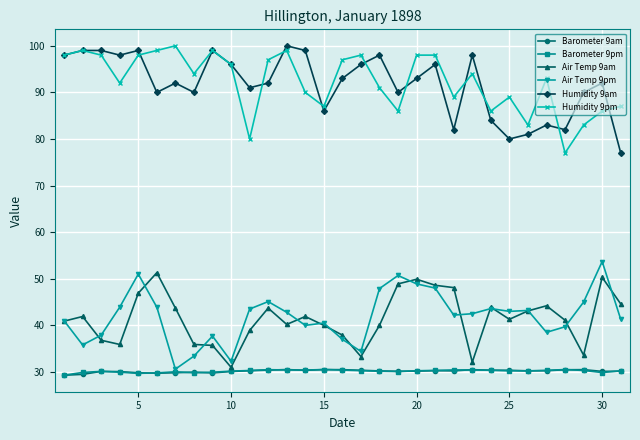

At how many categories does at least one series exceed 64?

31